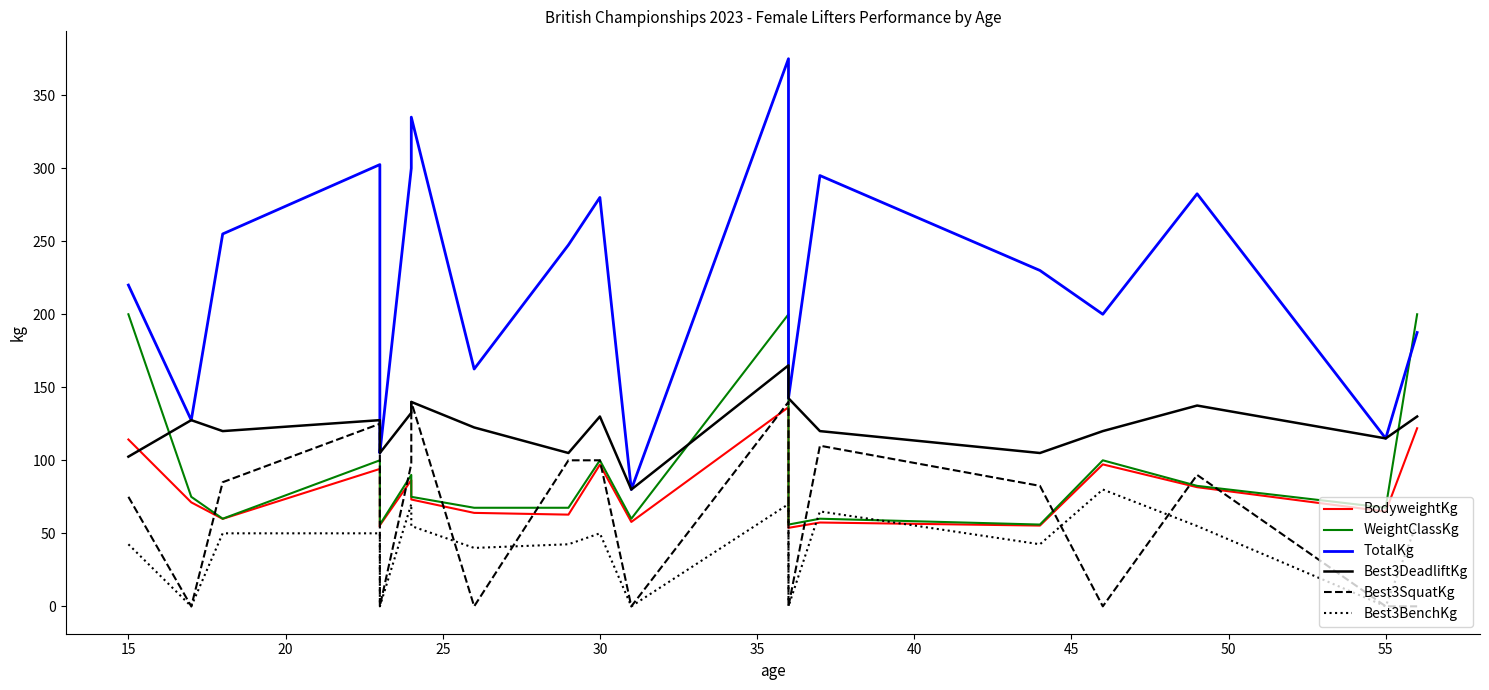

Which series has the largest total across all categories?

TotalKg